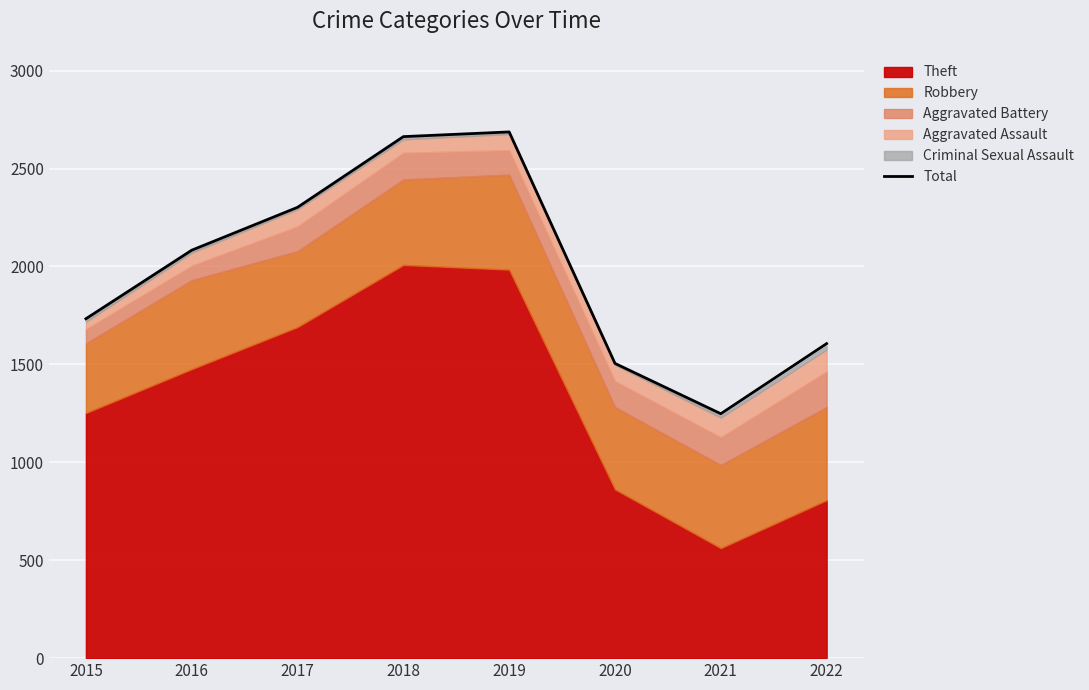

True or false: the data shows 2687 at 2019.

True